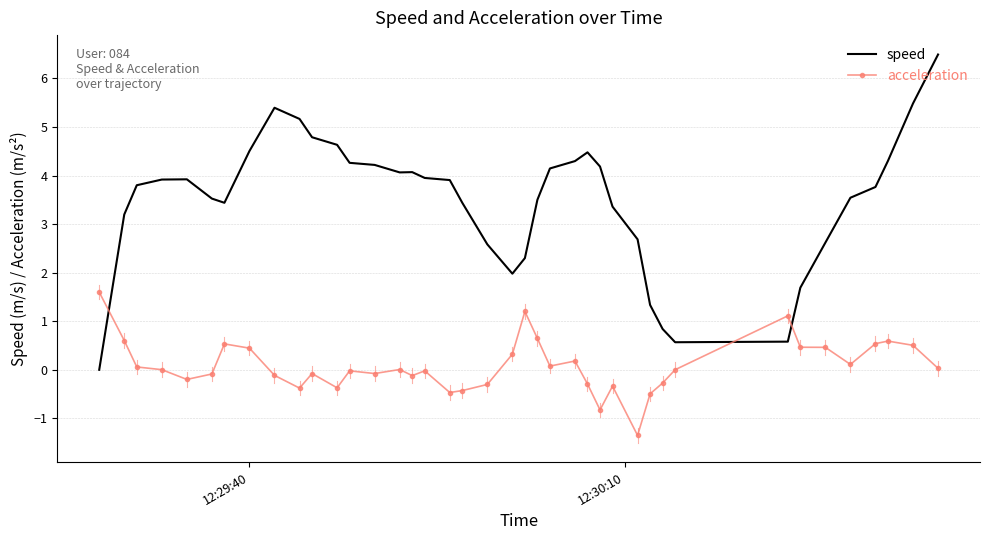

Rank the series by their average value, from highest to lowest.

speed, acceleration